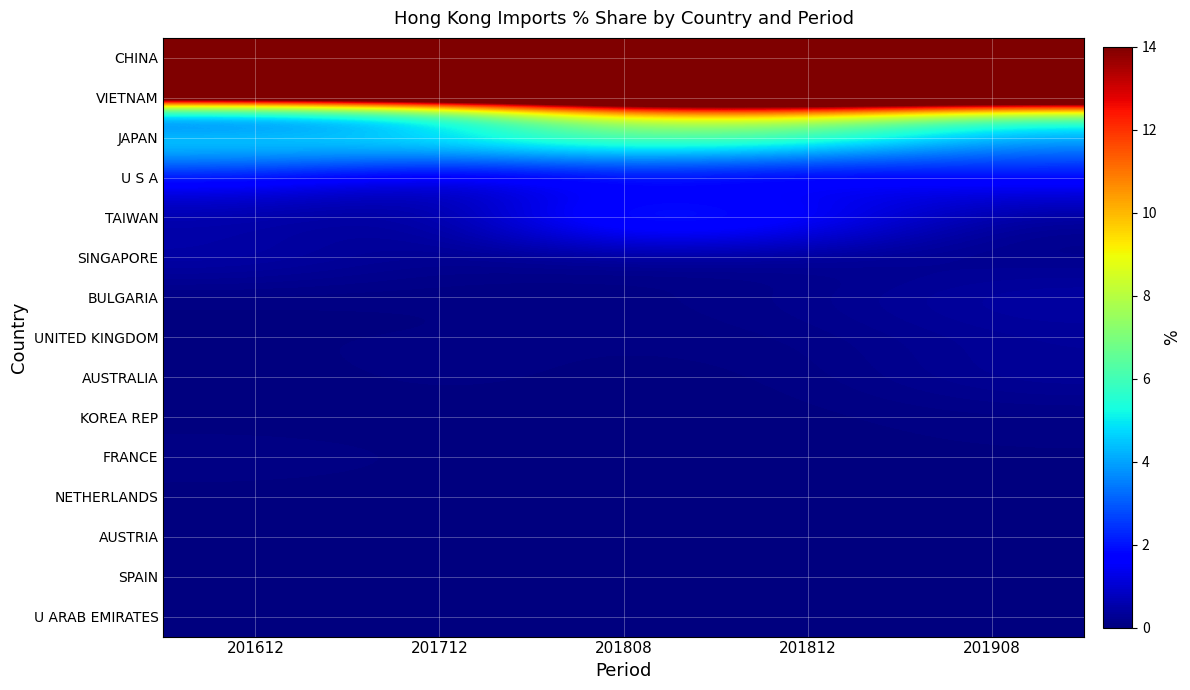

Reading right to left, what are all the values shown in this chart?

CHINA: 201908=85.2	201812=80.4	201808=79.0	201712=90.1	201612=91.1
VIETNAM: 201908=7.2	201812=10.0	201808=9.7	201712=2.5	201612=0.0
JAPAN: 201908=4.0	201812=6.2	201808=7.1	201712=6.0	201612=6.0
U S A: 201908=1.8	201812=0.7	201808=0.9	201712=0.7	201612=1.7
TAIWAN: 201908=0.2	201812=2.1	201808=3.0	201712=0.2	201612=0.4
SINGAPORE: 201908=0.1	201812=0.1	201808=0.1	201712=0.2	201612=0.6
BULGARIA: 201908=0.5	201812=0.2	201808=0.1	201712=0.0	201612=0.0
UNITED KINGDOM: 201908=0.3	201812=0.1	201808=0.1	201712=0.1	201612=0.1
AUSTRALIA: 201908=0.4	201812=0.0	201808=0.0	201712=0.1	201612=0.0
KOREA REP: 201908=0.1	201812=0.0	201808=0.0	201712=0.0	201612=0.0
FRANCE: 201908=0.1	201812=0.1	201808=0.0	201712=0.0	201612=0.1
NETHERLANDS: 201908=0.0	201812=0.0	201808=0.0	201712=0.0	201612=0.0
AUSTRIA: 201908=0.0	201812=0.0	201808=0.0	201712=0.0	201612=0.0
SPAIN: 201908=0.0	201812=0.0	201808=0.0	201712=0.0	201612=0.0
U ARAB EMIRATES: 201908=0.0	201812=0.0	201808=0.0	201712=0.0	201612=0.0